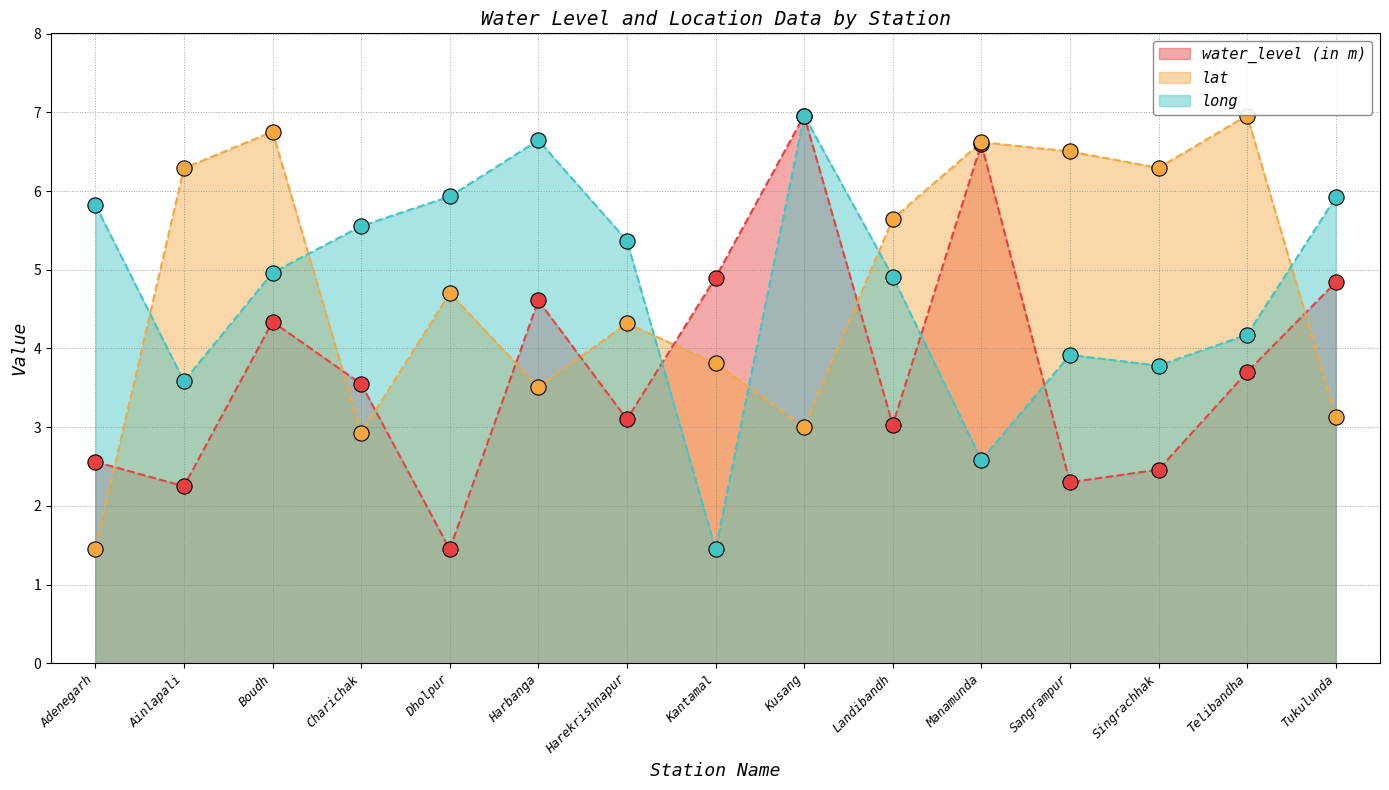

At how many categories does at least one series exceed 3?

15